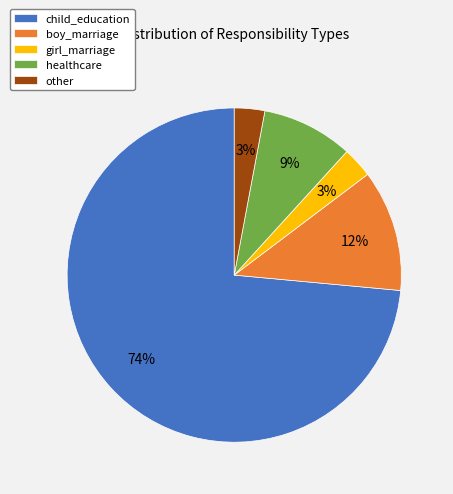

Is it true that healthcare is 9% of the pie?

True